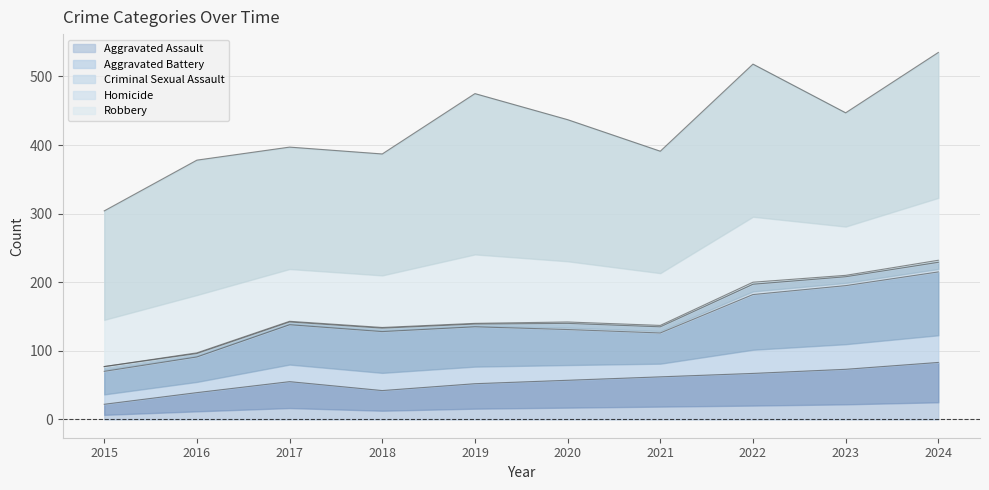

What is the maximum value for Aggravated Assault?

83